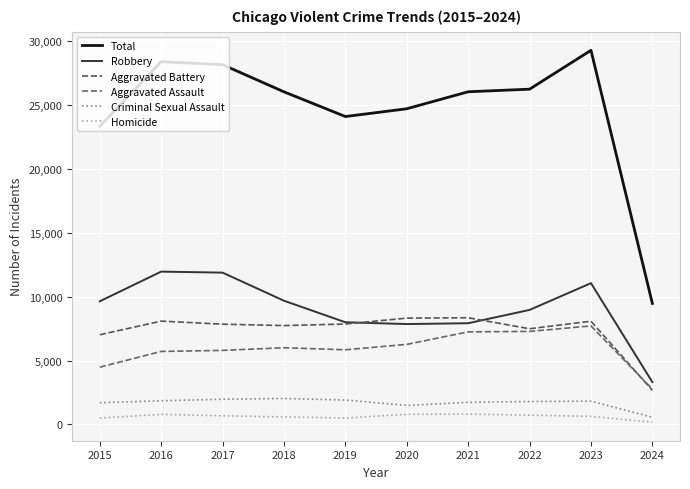

Is this an area chart (filled region under the line)?

No